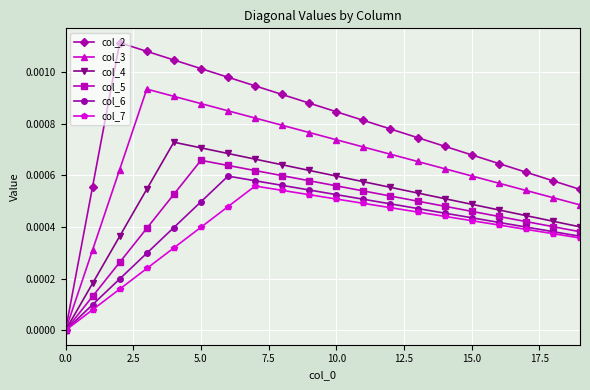

Which series has the largest total across all categories?

col_2